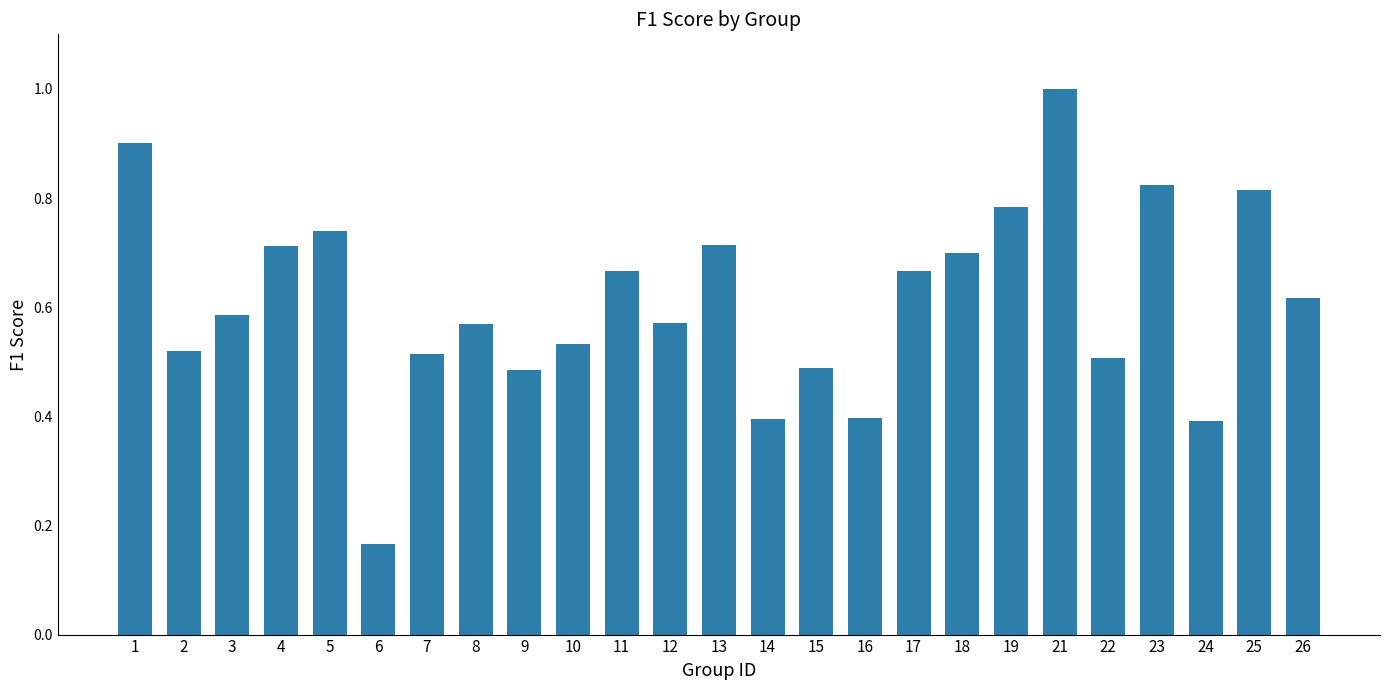

Where is the data nearest to the value 0?

6